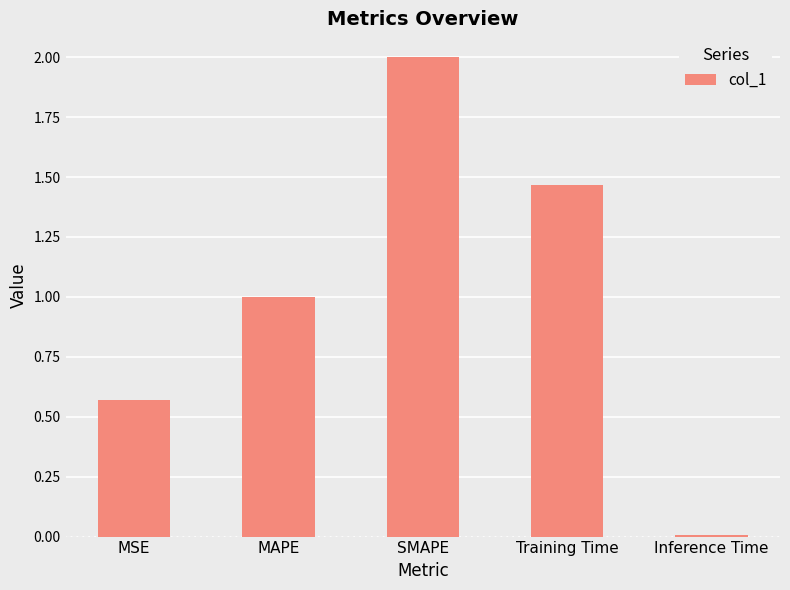

Read the value at SMAPE.

2.0